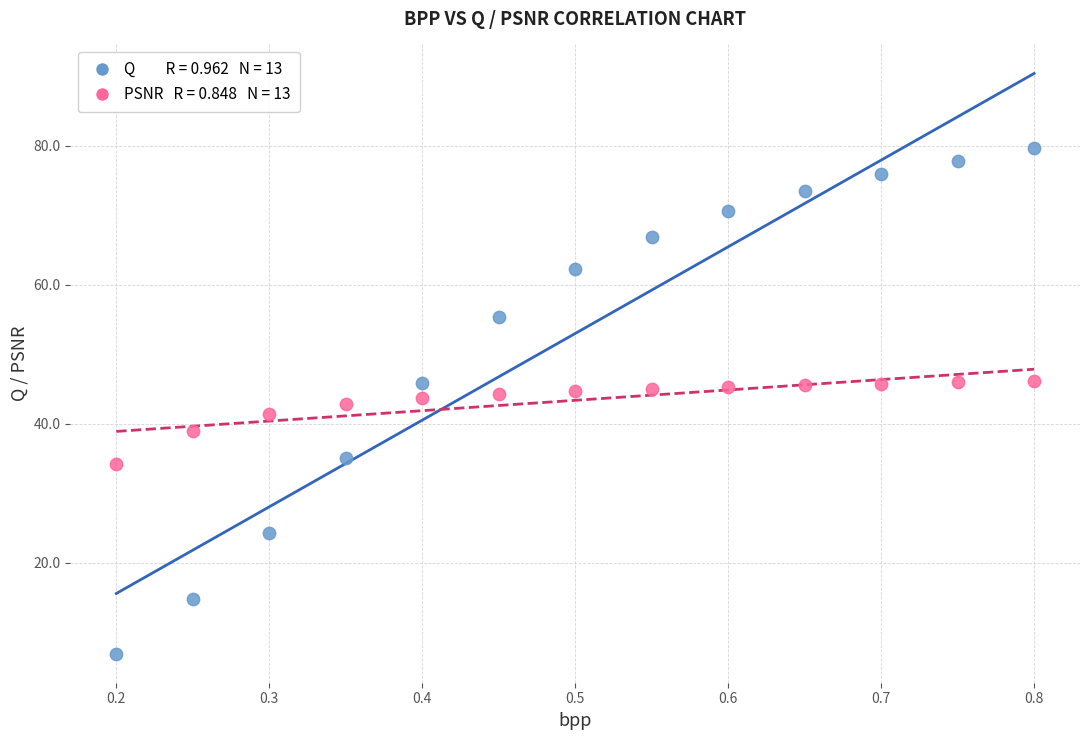

Across all data points, what is the range of X values (max minus min)?

0.6